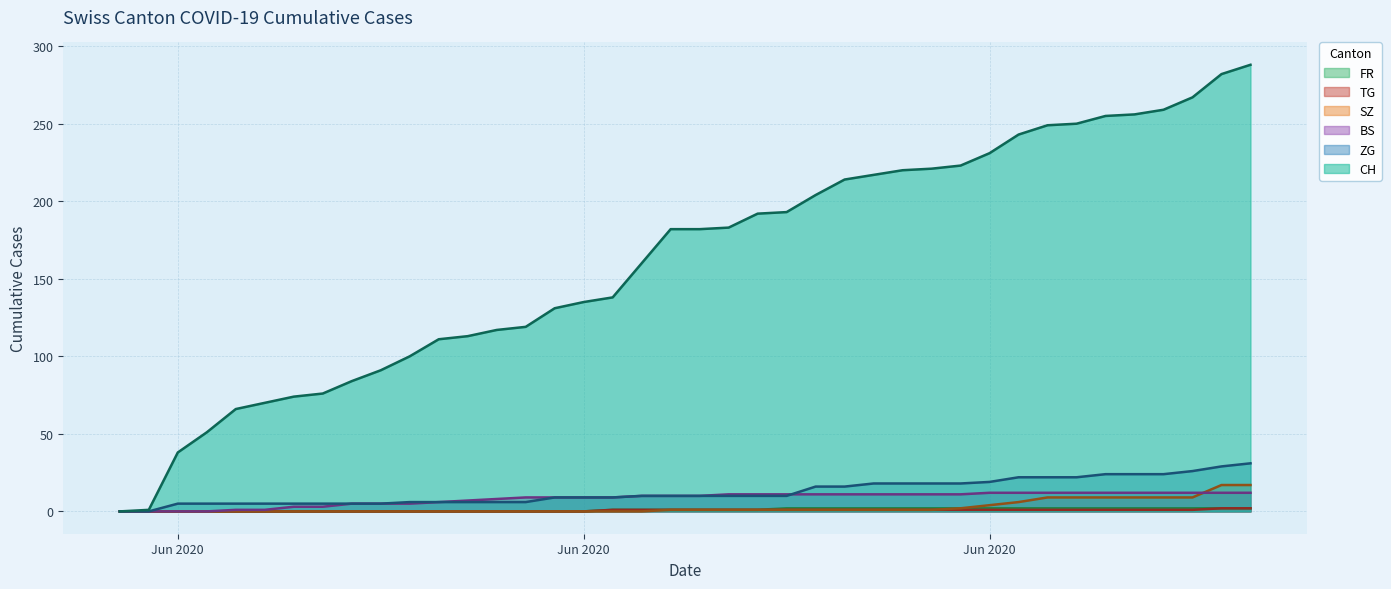

Is it true that TG equals 1 at 2020-06-29?

False